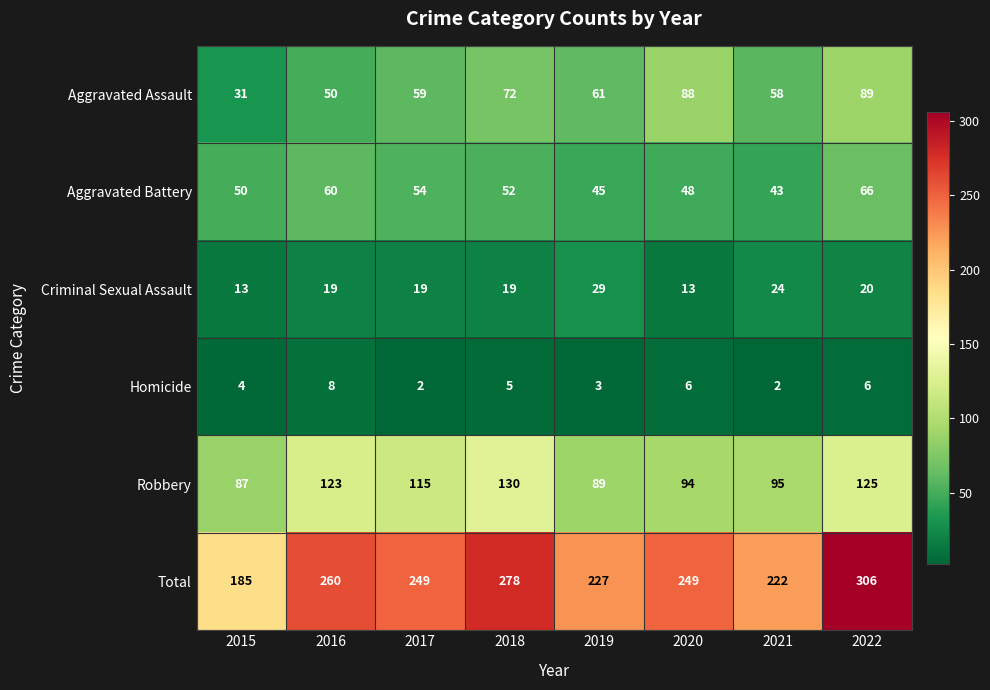

Count the number of data series in this chart.

6